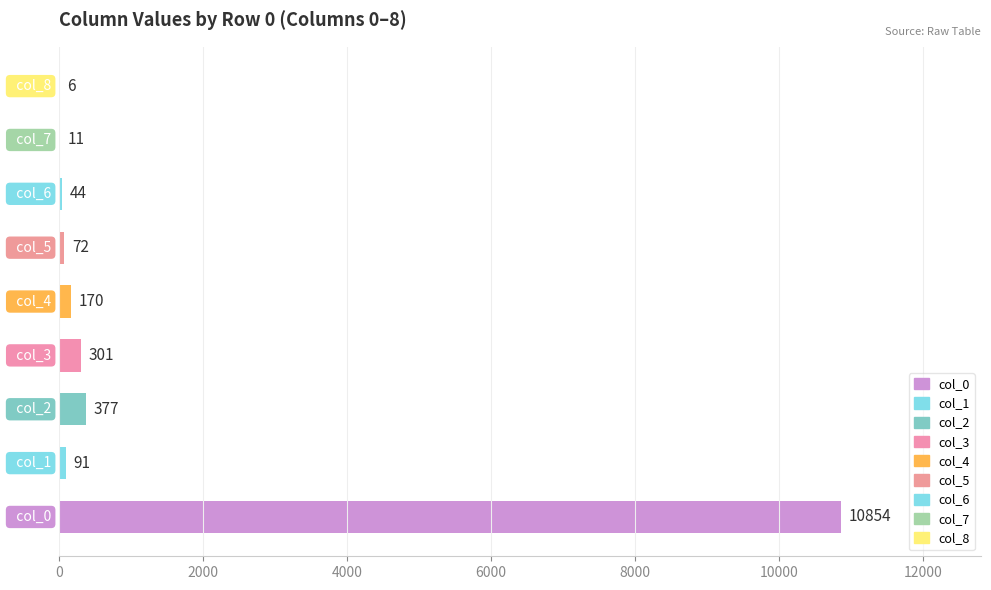

What is the maximum value shown in the chart?

10854